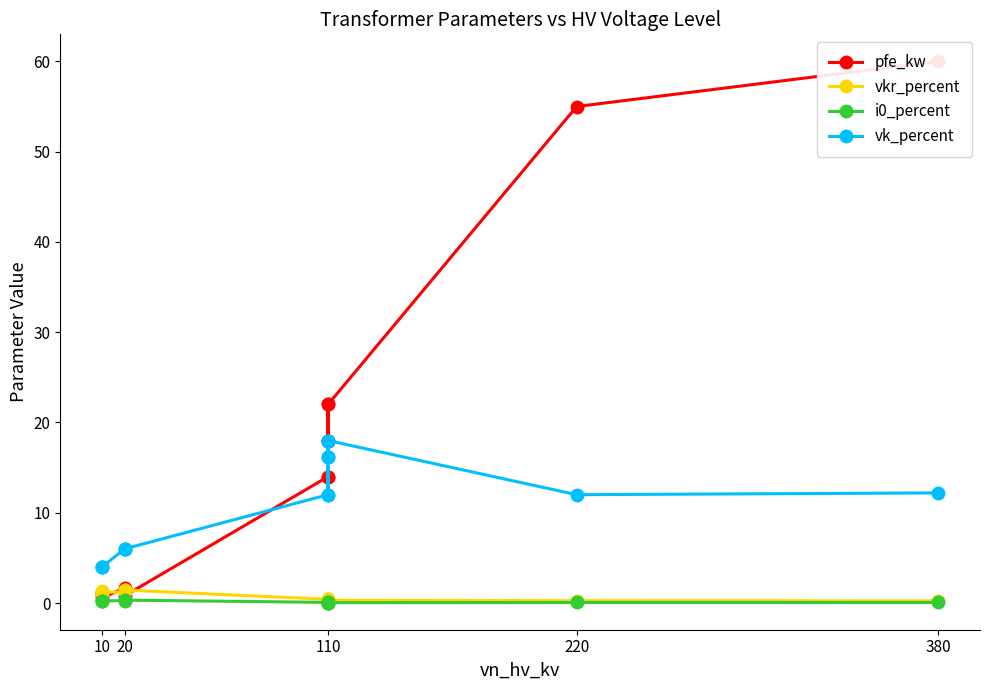

What is the difference between the maximum and minimum values in the i0_percent series?

0.3